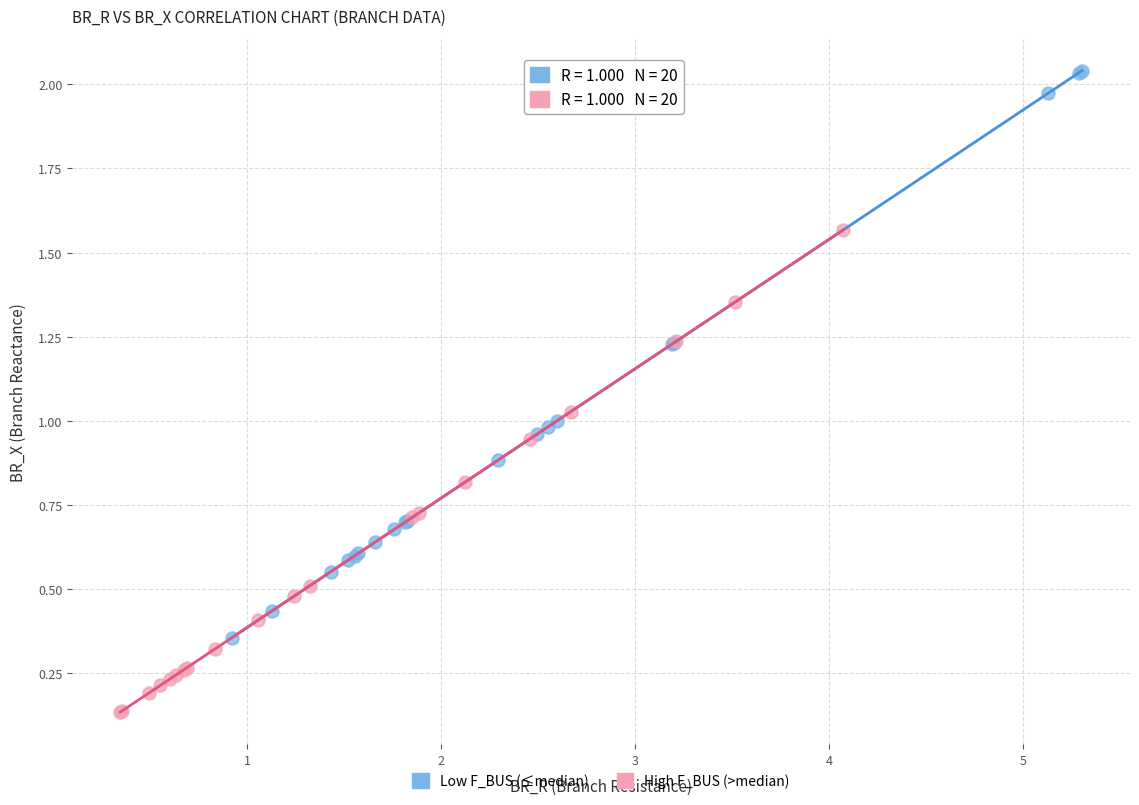

Which series has the largest Y range (max minus min)?

Low F_BUS (≤median)